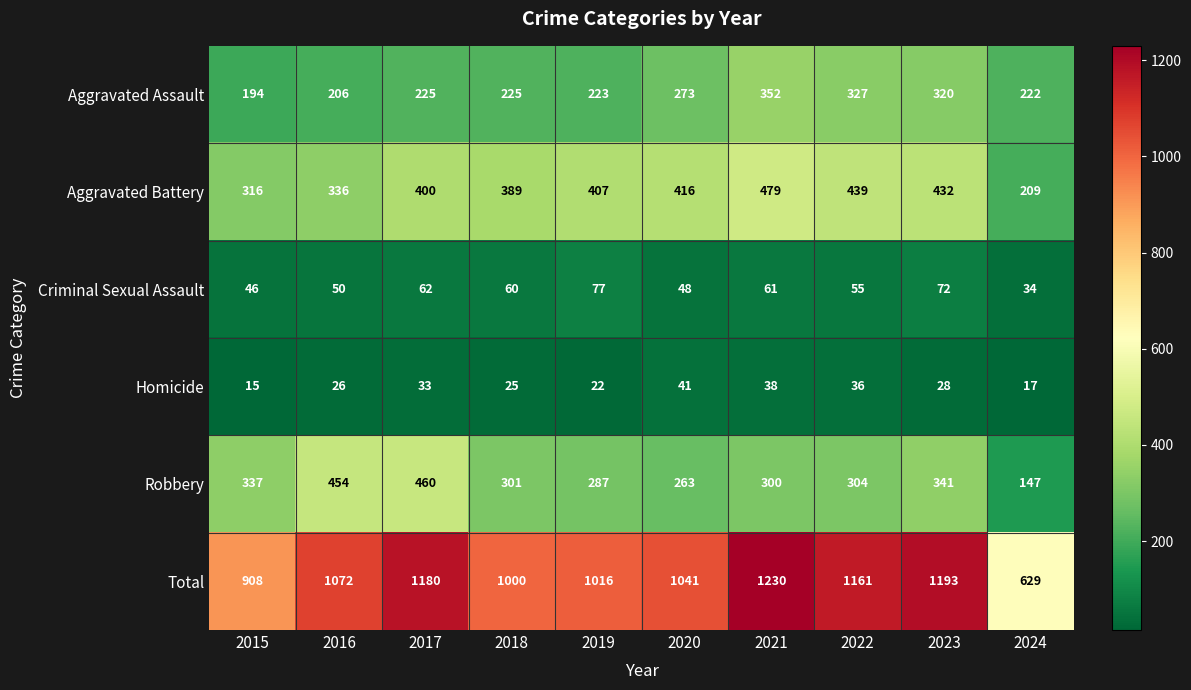

What is the difference between the Aggravated Assault values at 2020 and 2015?

79